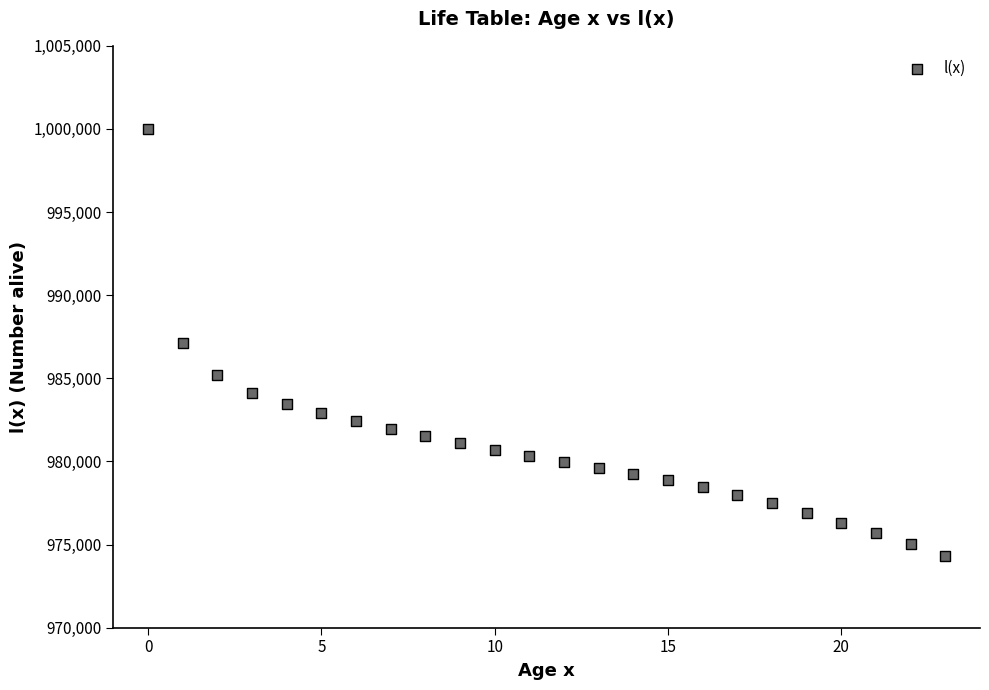

What is the range of Y values (max minus min)?

25709